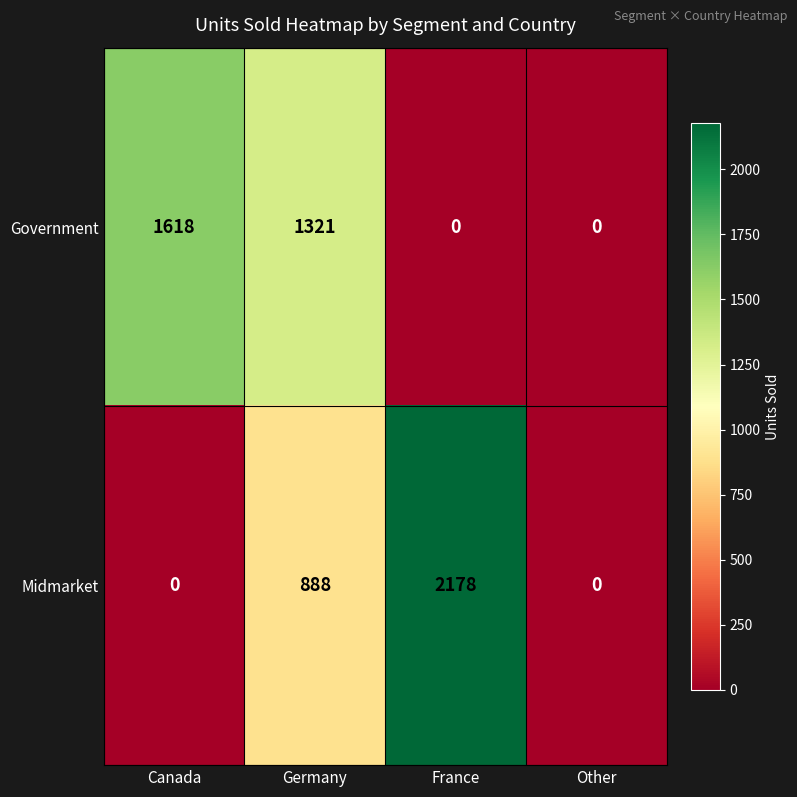

What is the average value of the Government series?

735